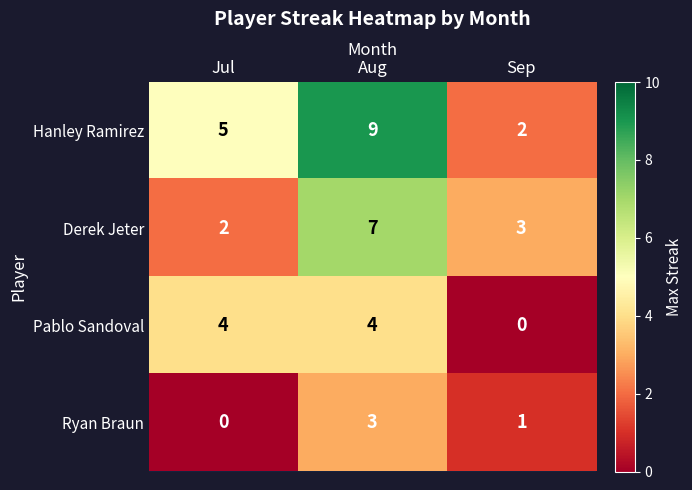

Which series changed the most between Jul and Aug?

Derek Jeter